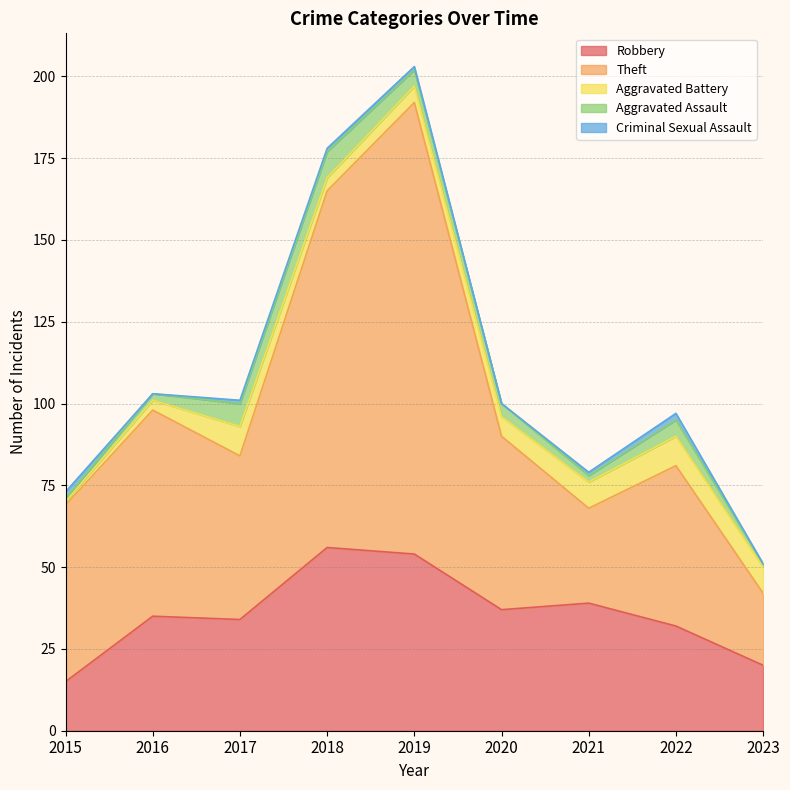

Rank the series by their maximum value, from lowest to highest.

Criminal Sexual Assault, Aggravated Assault, Aggravated Battery, Robbery, Theft